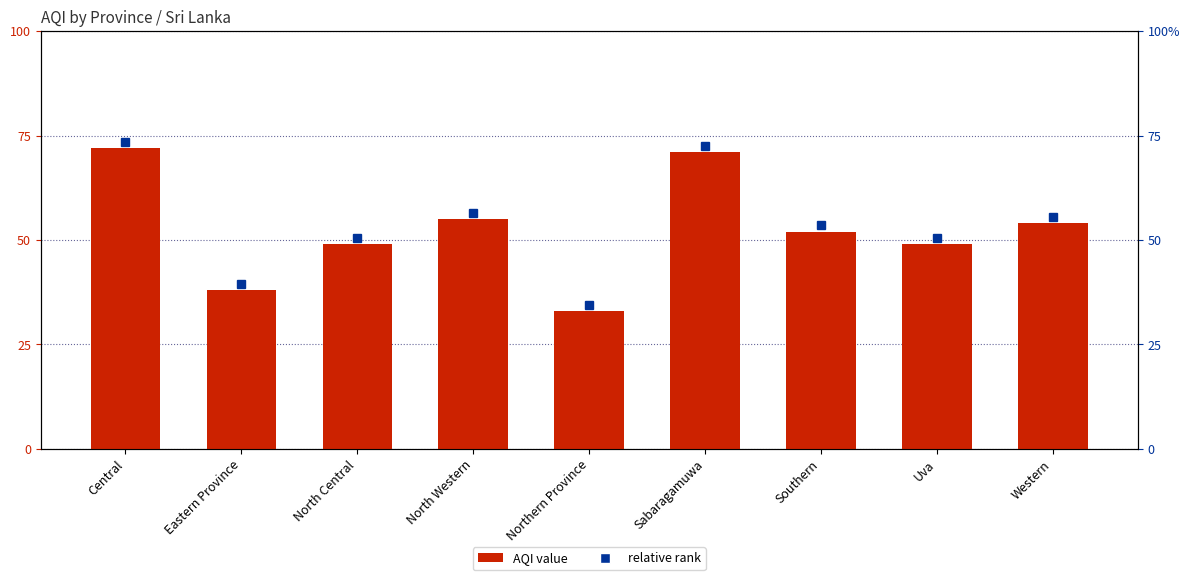

What is the difference between the values at Eastern Province and North Western?

17